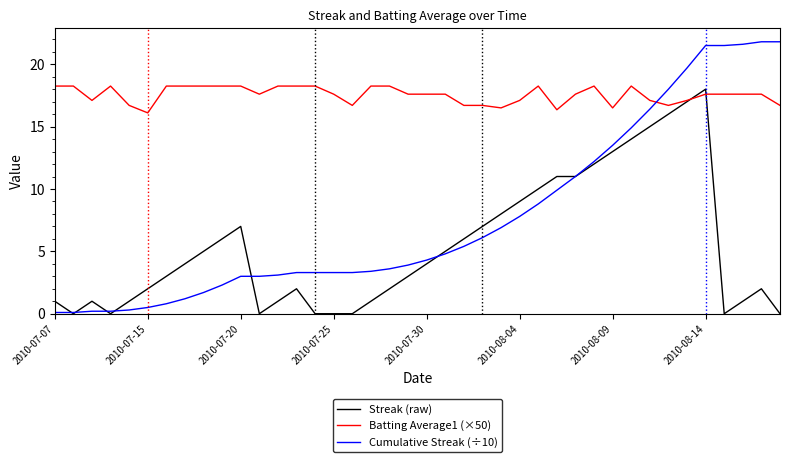

What is the greatest value displayed?

21.8